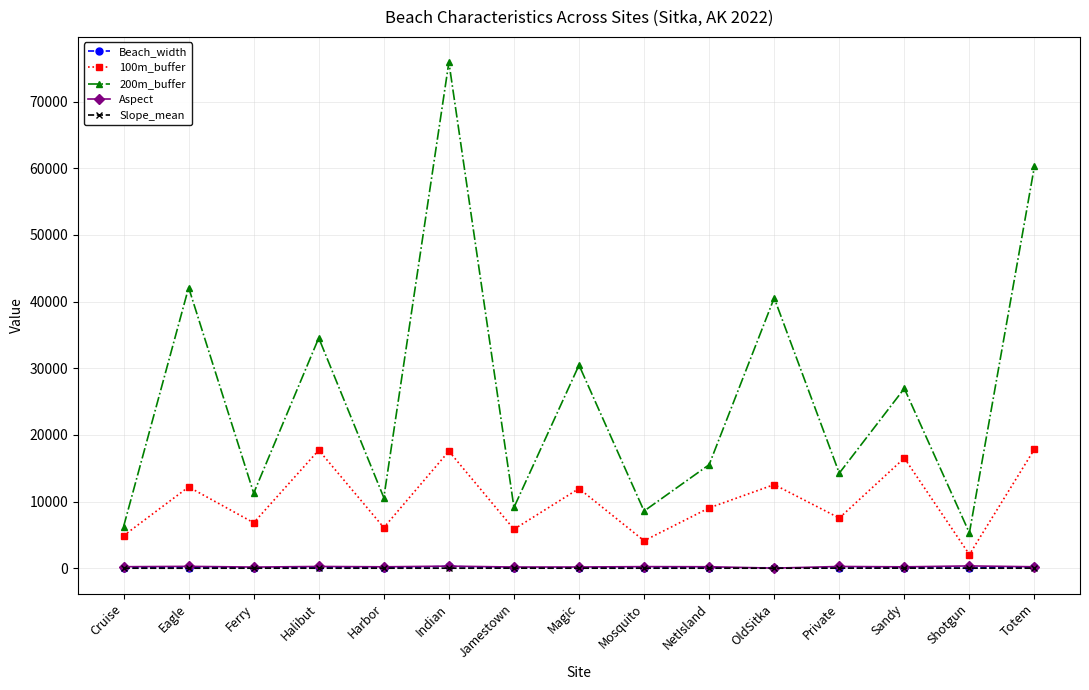

What is the sum of all 100m_buffer values?

152832.0